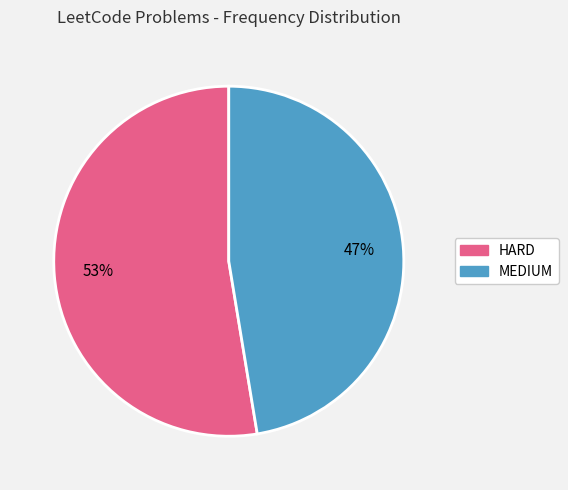

To the nearest percent, what is the average slice percentage?

50%